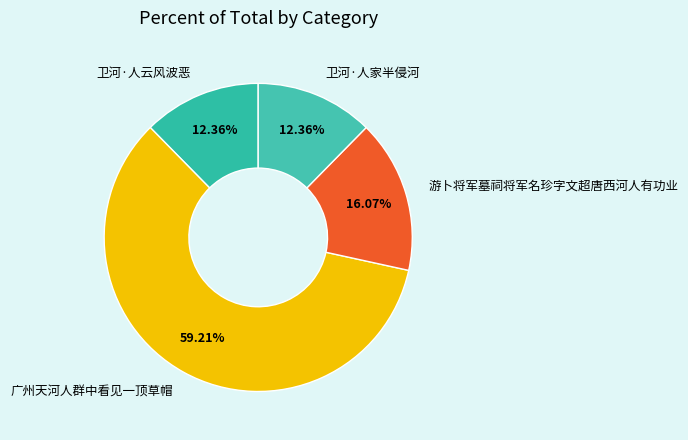

To the nearest percent, what is the average slice percentage?

25%